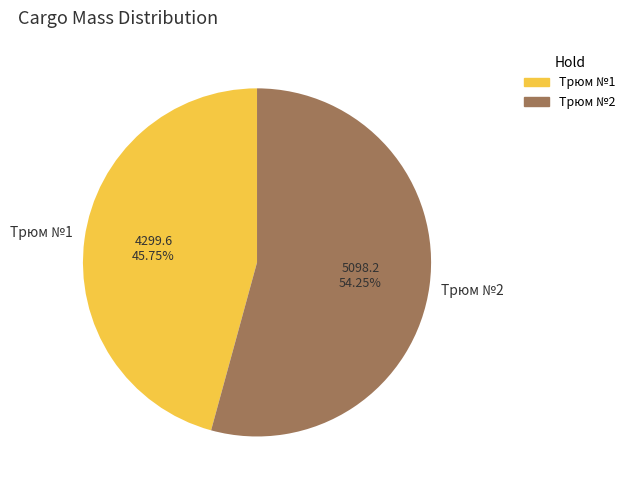

To the nearest percent, what is the difference between the largest and smallest slice percentages?

8%